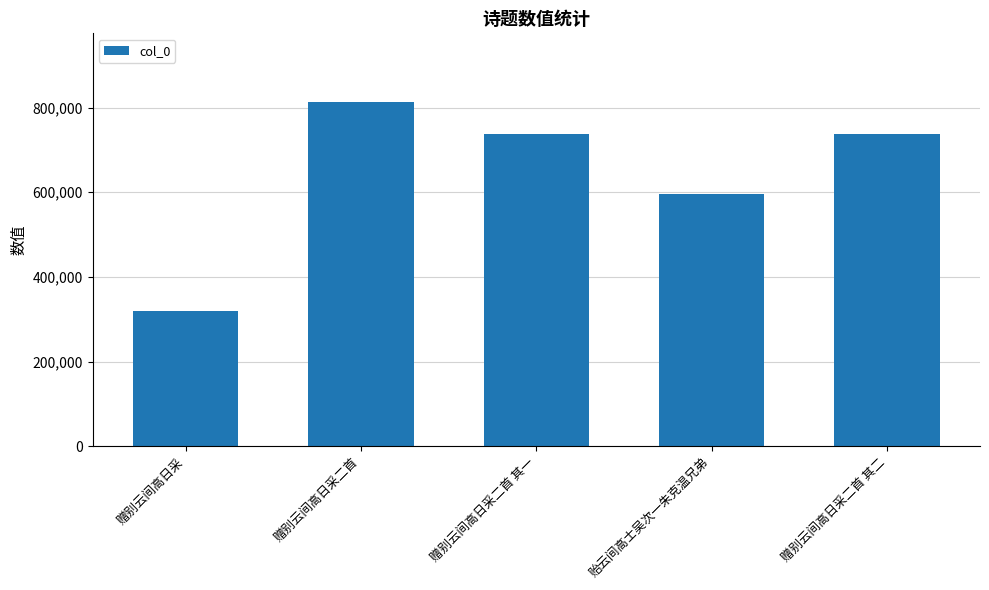

Which label corresponds to the largest value in the chart?

赠别云间高日采二首